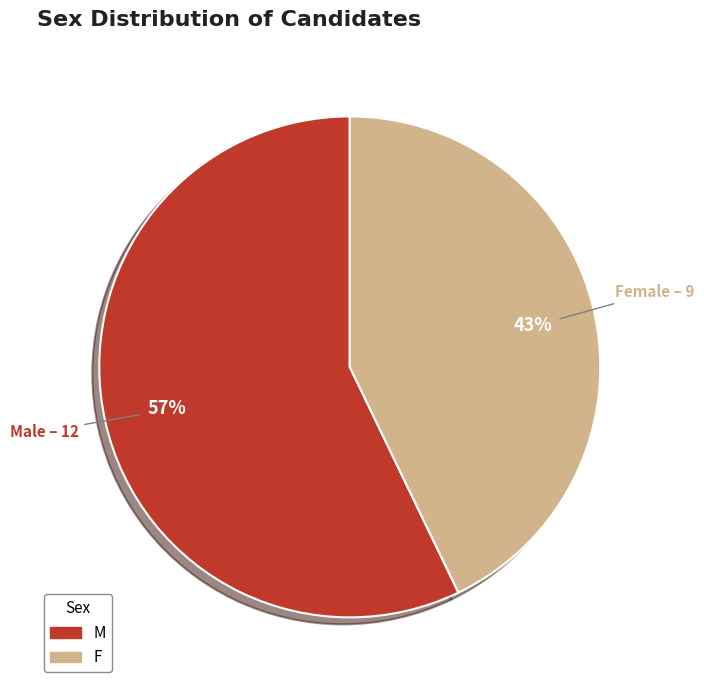

To the nearest percent, what is the combined percentage of M and F?

100%